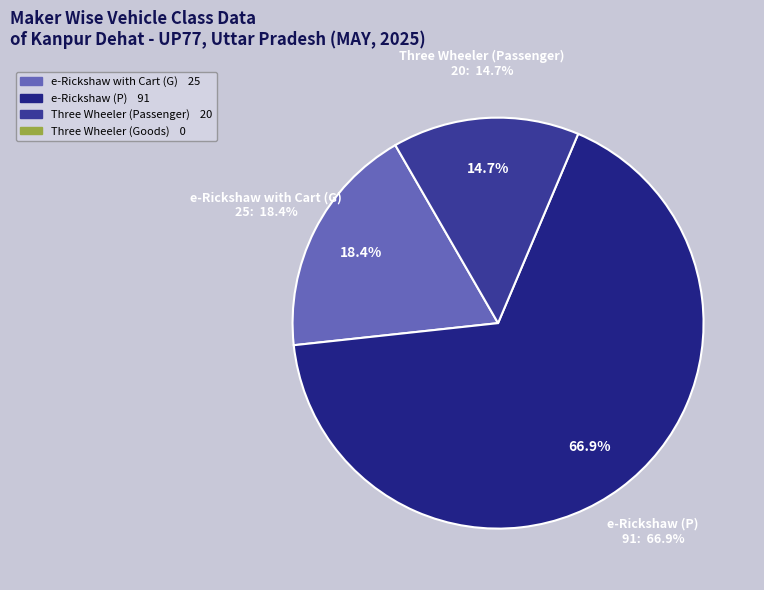

To the nearest percent, what is the combined percentage of Three Wheeler (Passenger) and Three Wheeler (Goods)?

15%